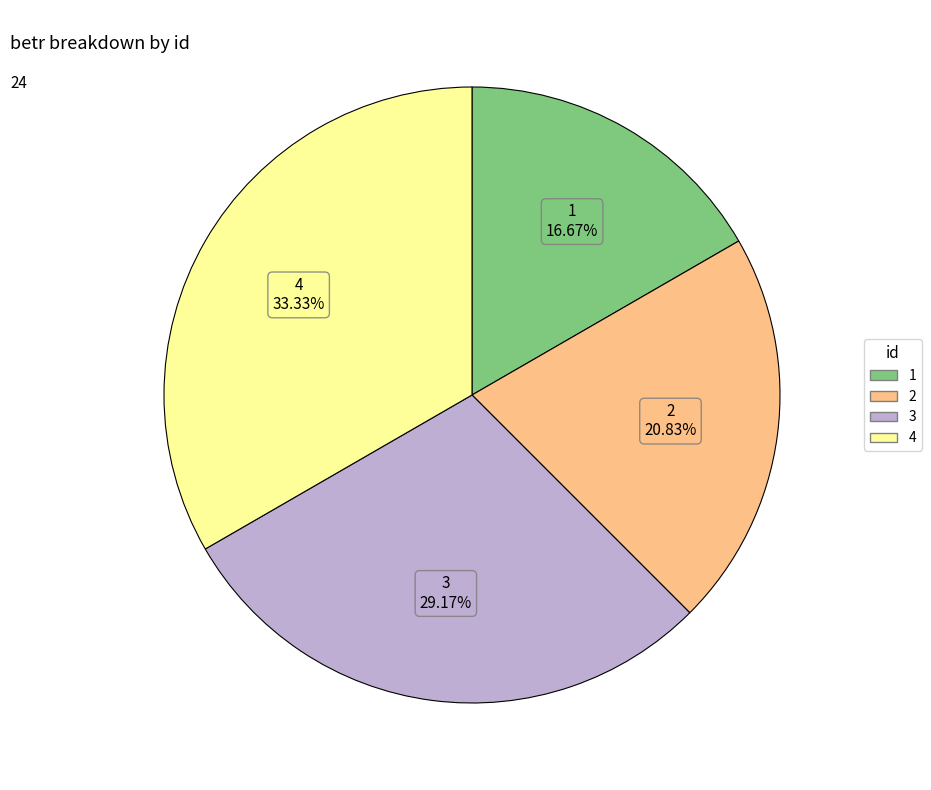

Which category has the smallest portion of the pie?

1